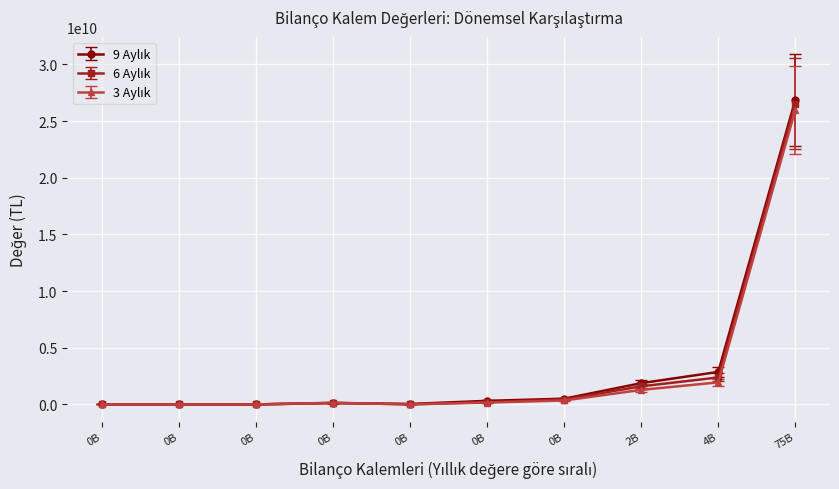

True or false: 9 Aylık has more than 1 points higher than both neighbors.

True